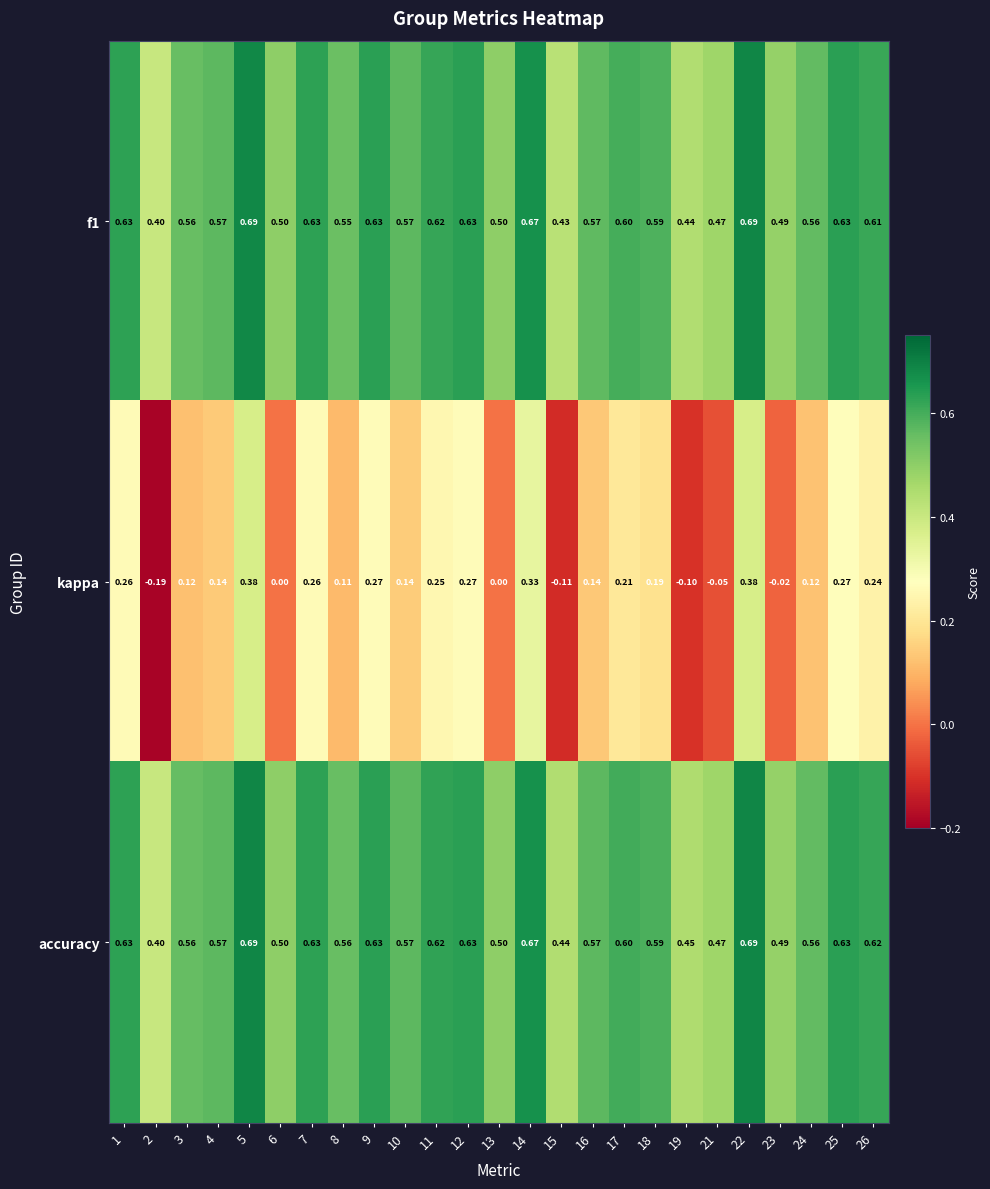

Count the number of data series in this chart.

3